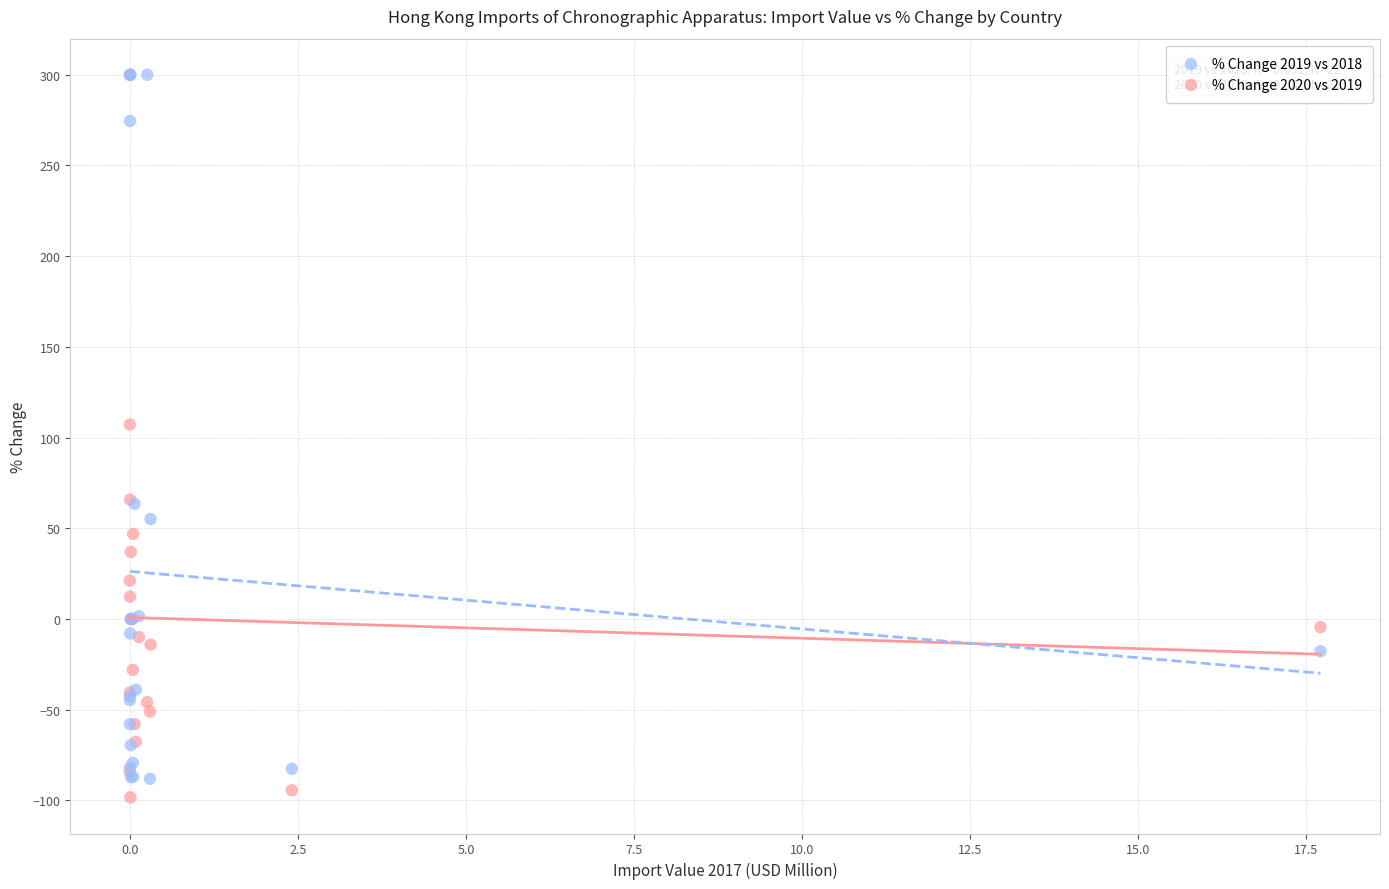

Across all series, what Y value is closest to 100?

107.2